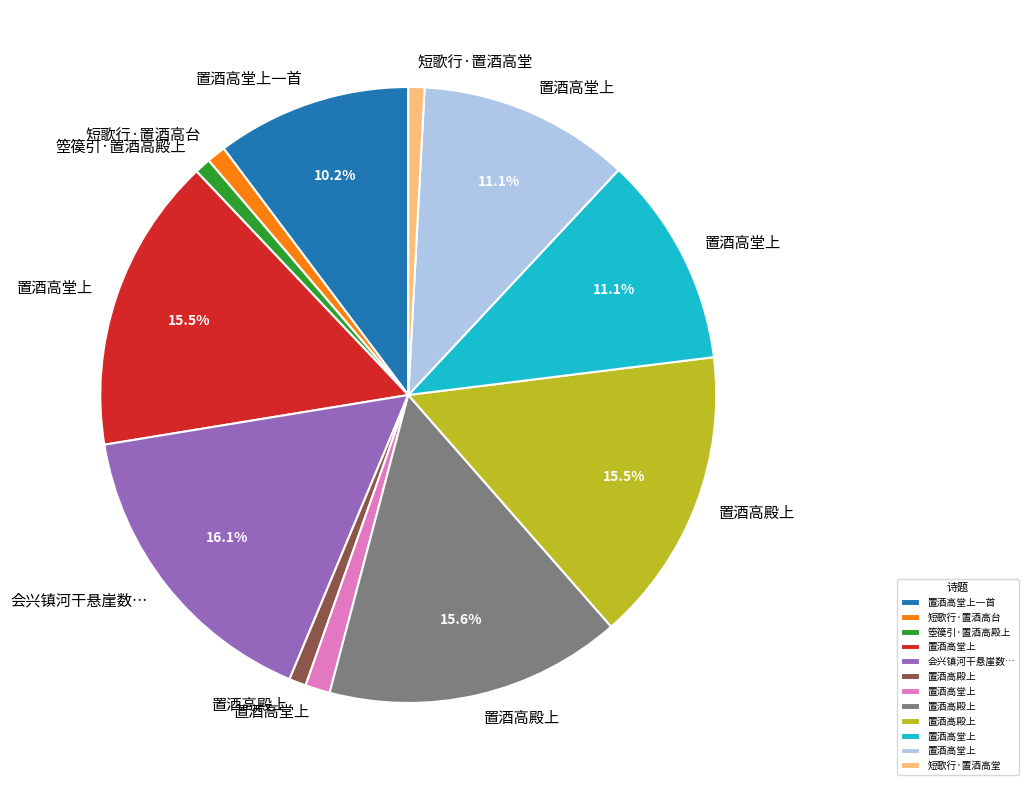

Is there any slice that represents more than half of the pie?

No